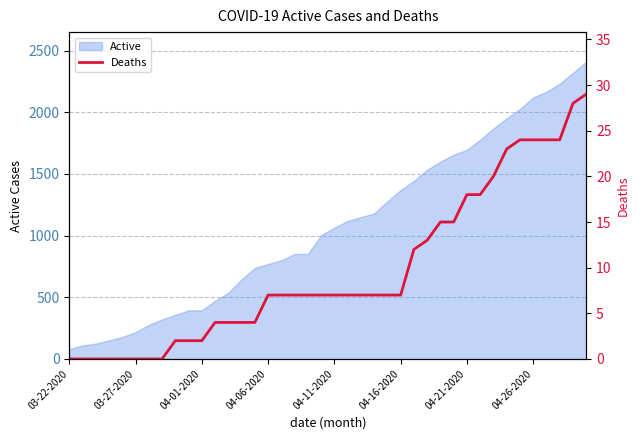

Count the number of values greater than 7.

14